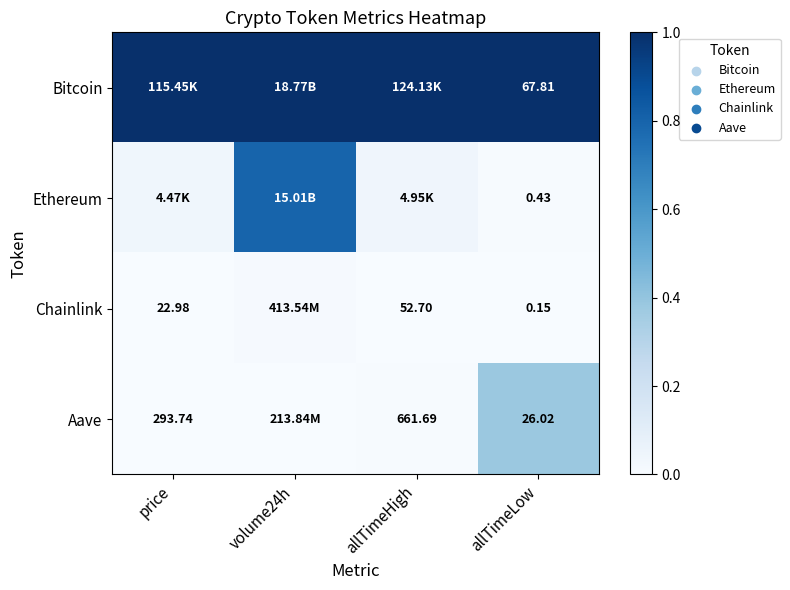

What is the sum of the Ethereum values at allTimeLow and volume24h?

0.8